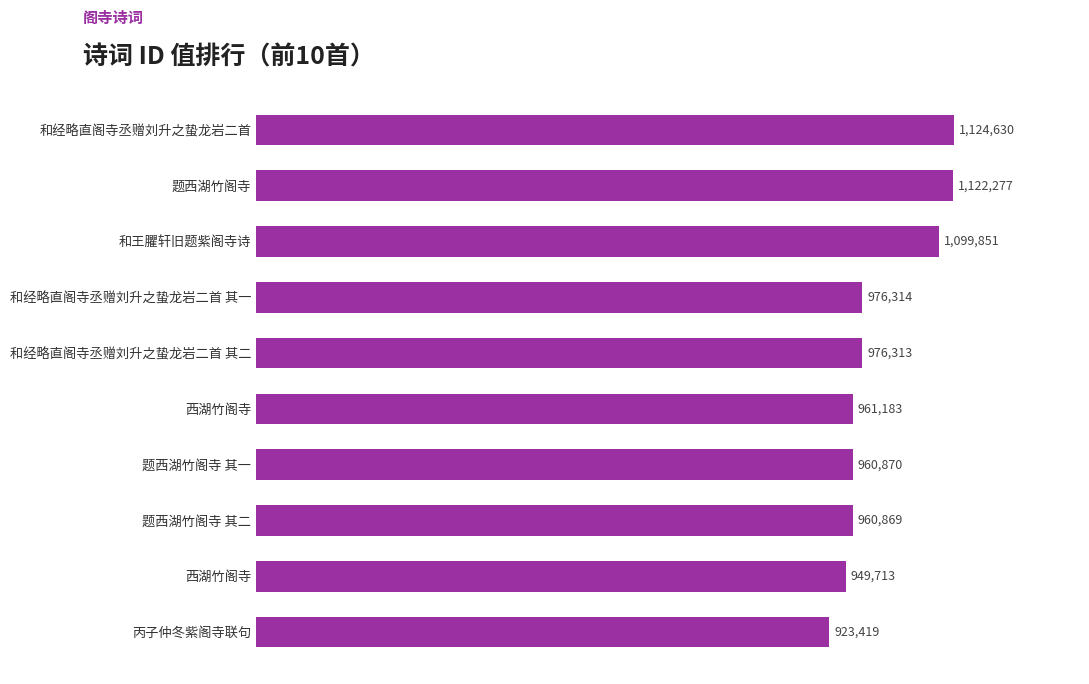

What is the average value?

1005544